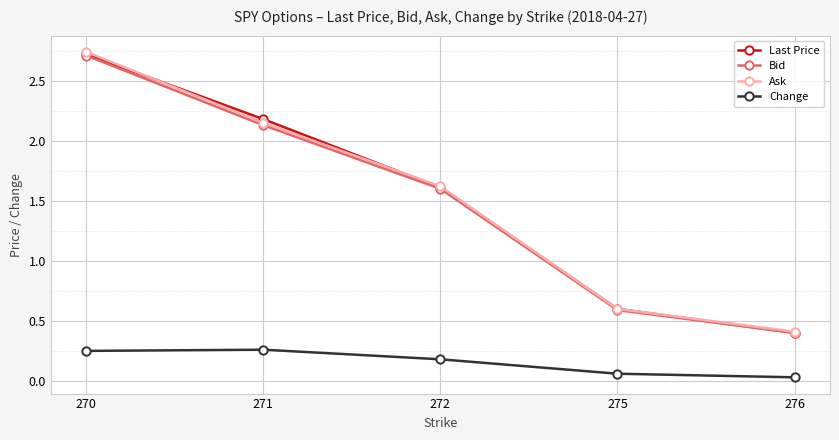

At which category is the sum across all series the highest?

270